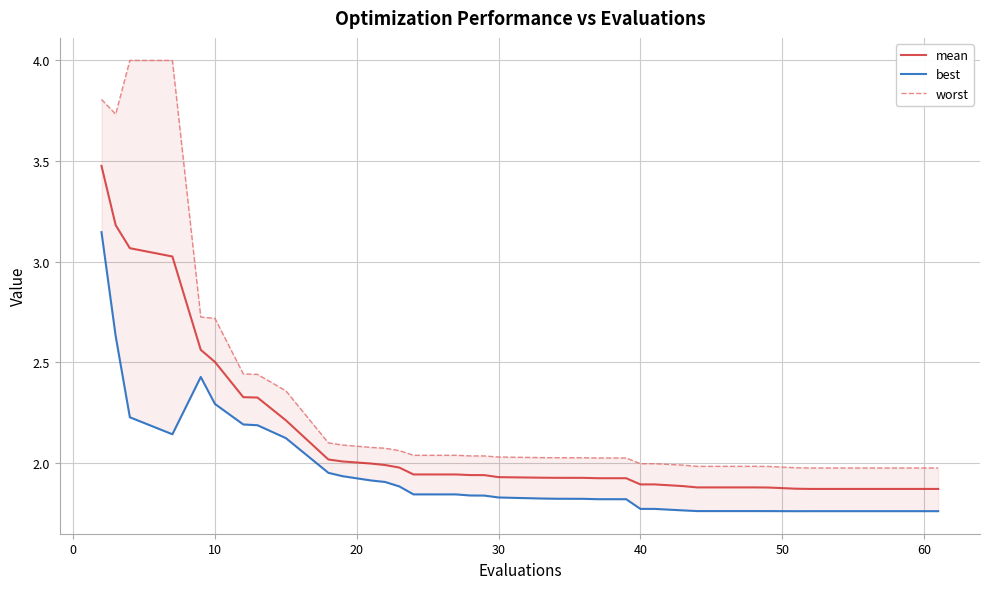

The mean series shows 2.9 at 40. True or false?

False